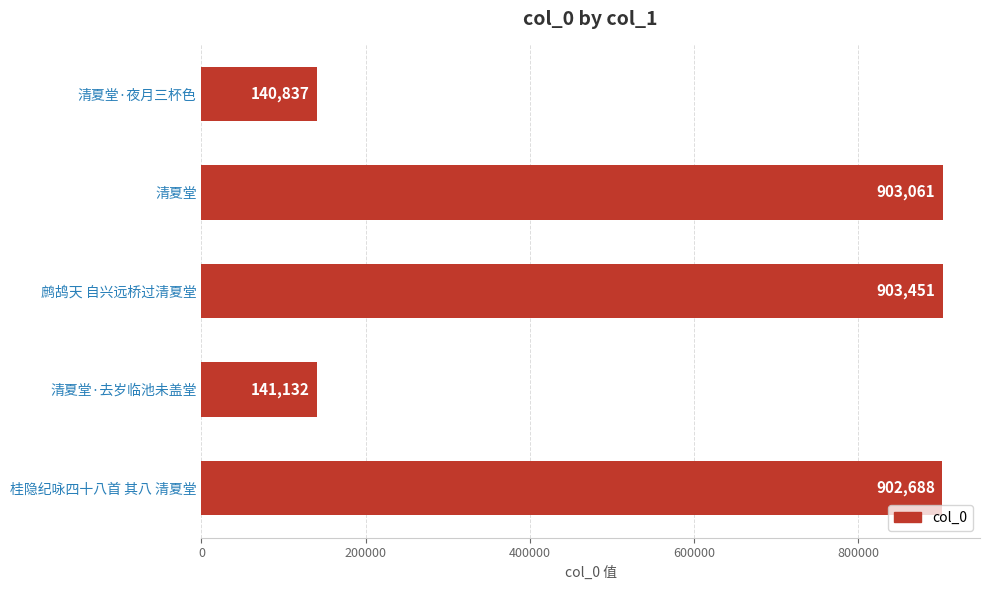

What is the value of the 3rd bar from the top?

903451